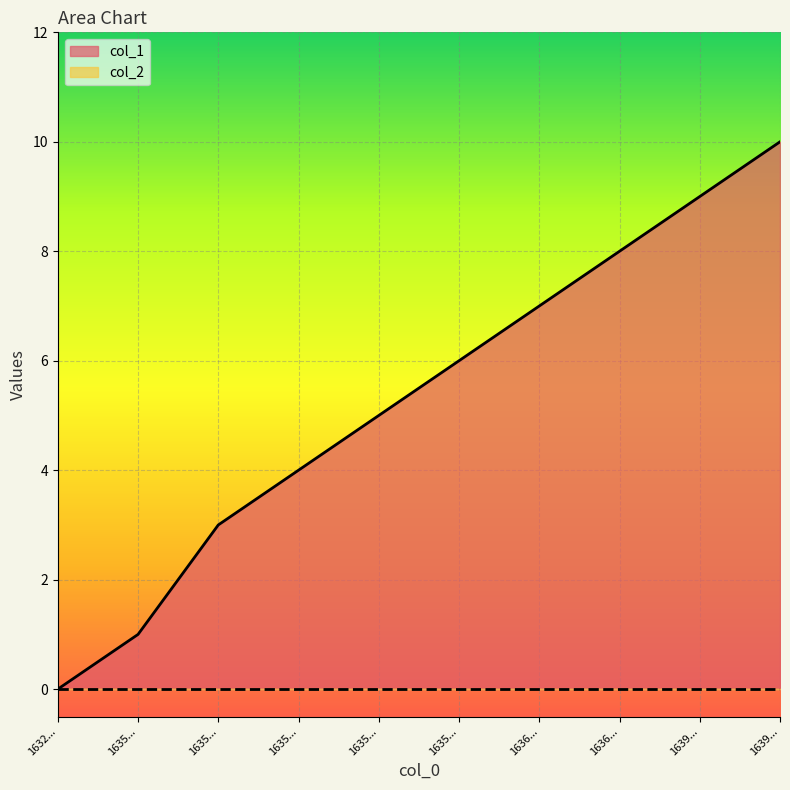

What is the difference between the values at 1636412606 and 1636336996?

1